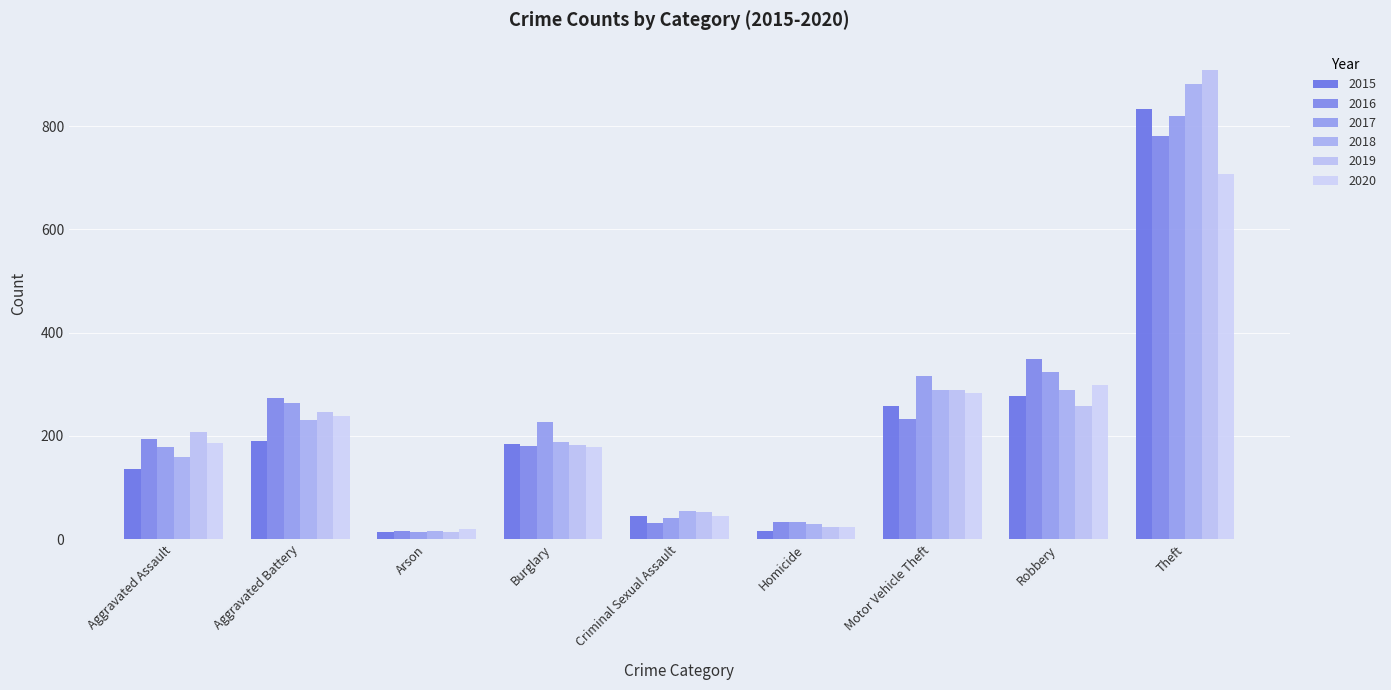

What is the label of the 2nd bar from the left?

Aggravated Battery